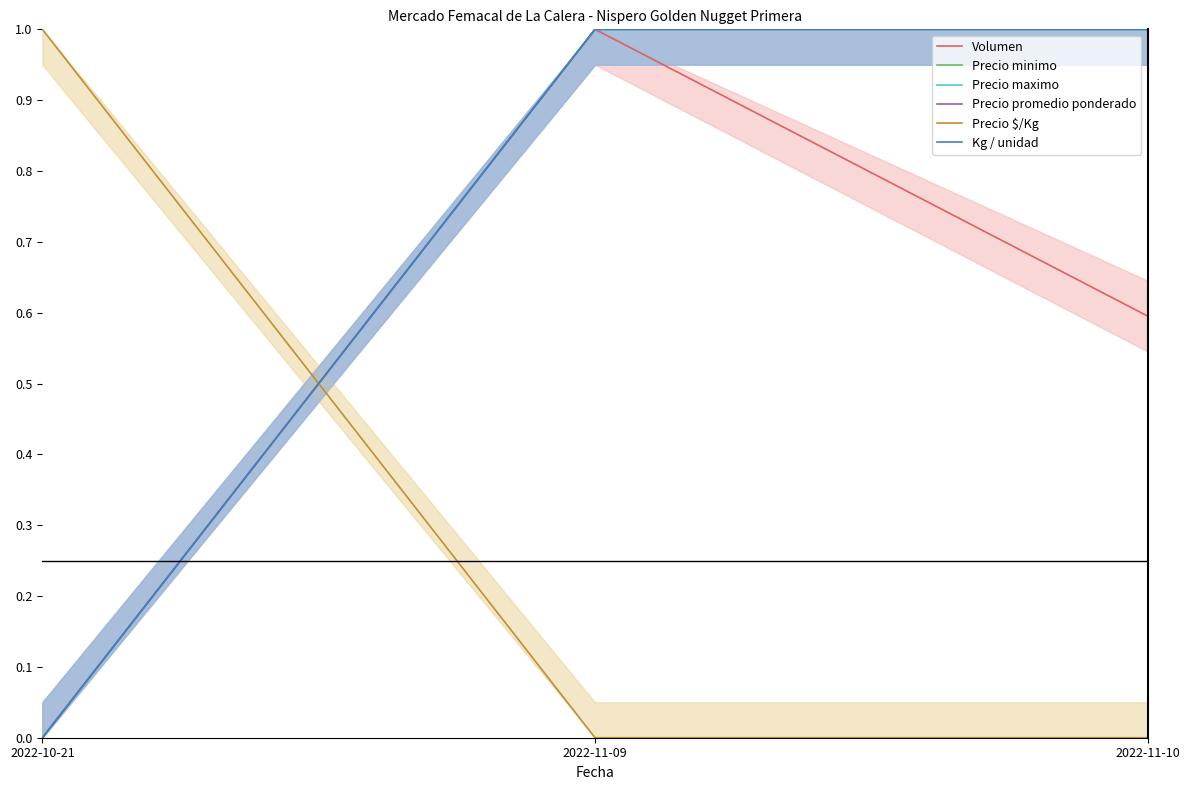

What is the sum of all Volumen values?

1.6